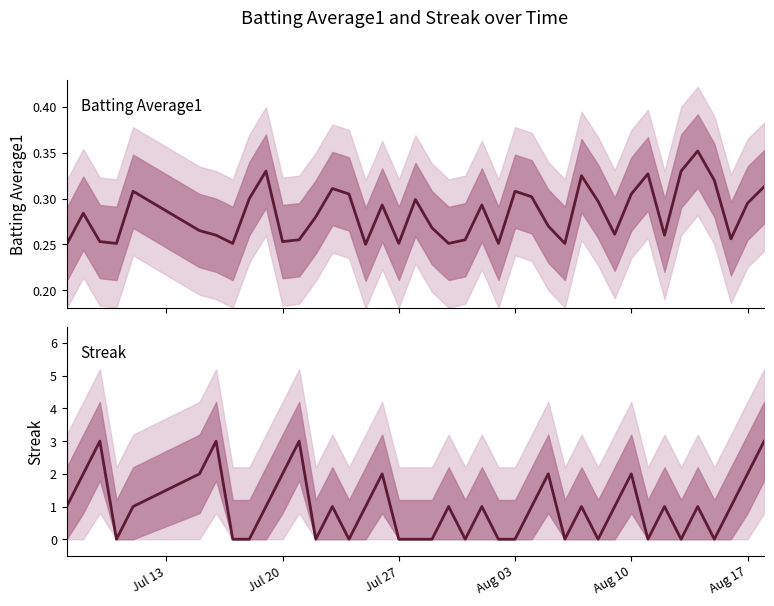

Which series ends up on top after the final intersection of Streak and Batting Average1?

Streak